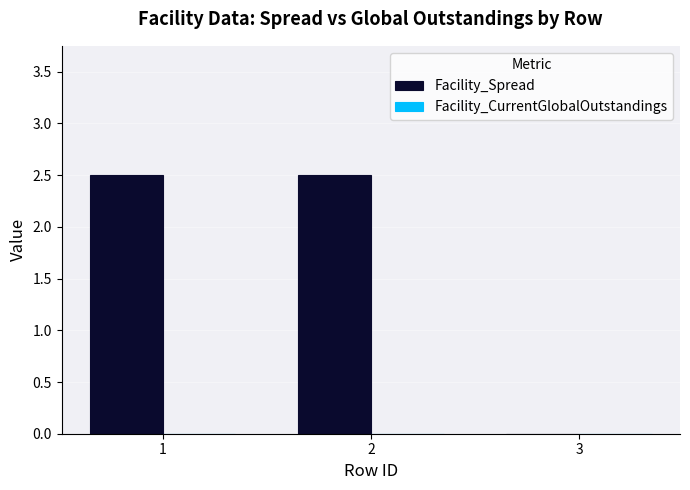

Reading left to right, list all the values displayed in this chart.

1=2.5	2=2.5	3=0.0